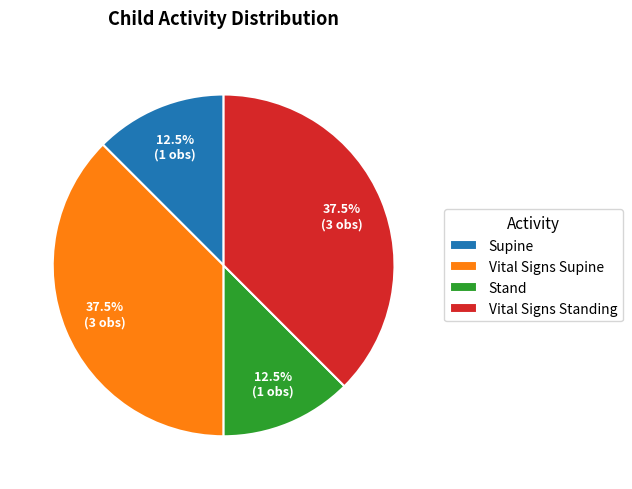

Which has a higher value, Vital Signs Supine or Stand?

Vital Signs Supine